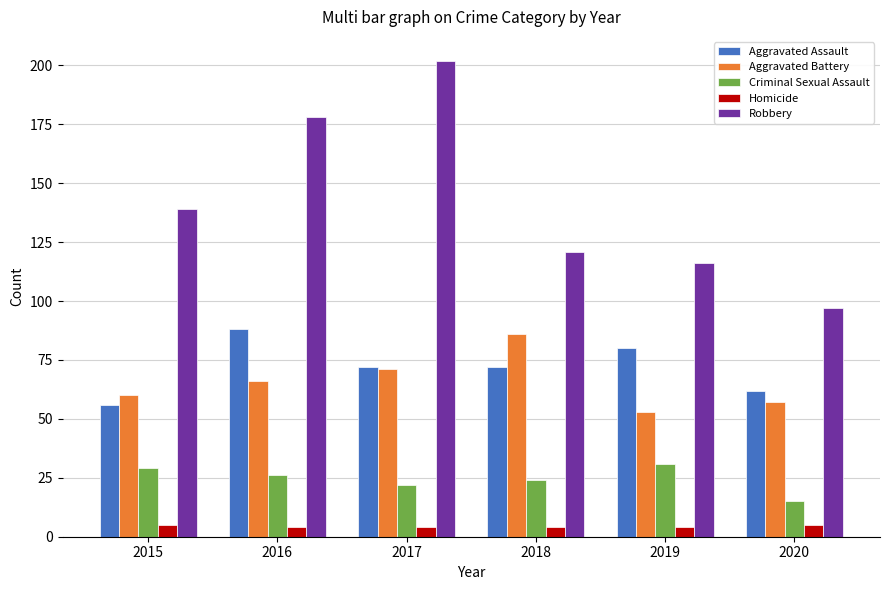

What is the highest value of the Robbery series?

202